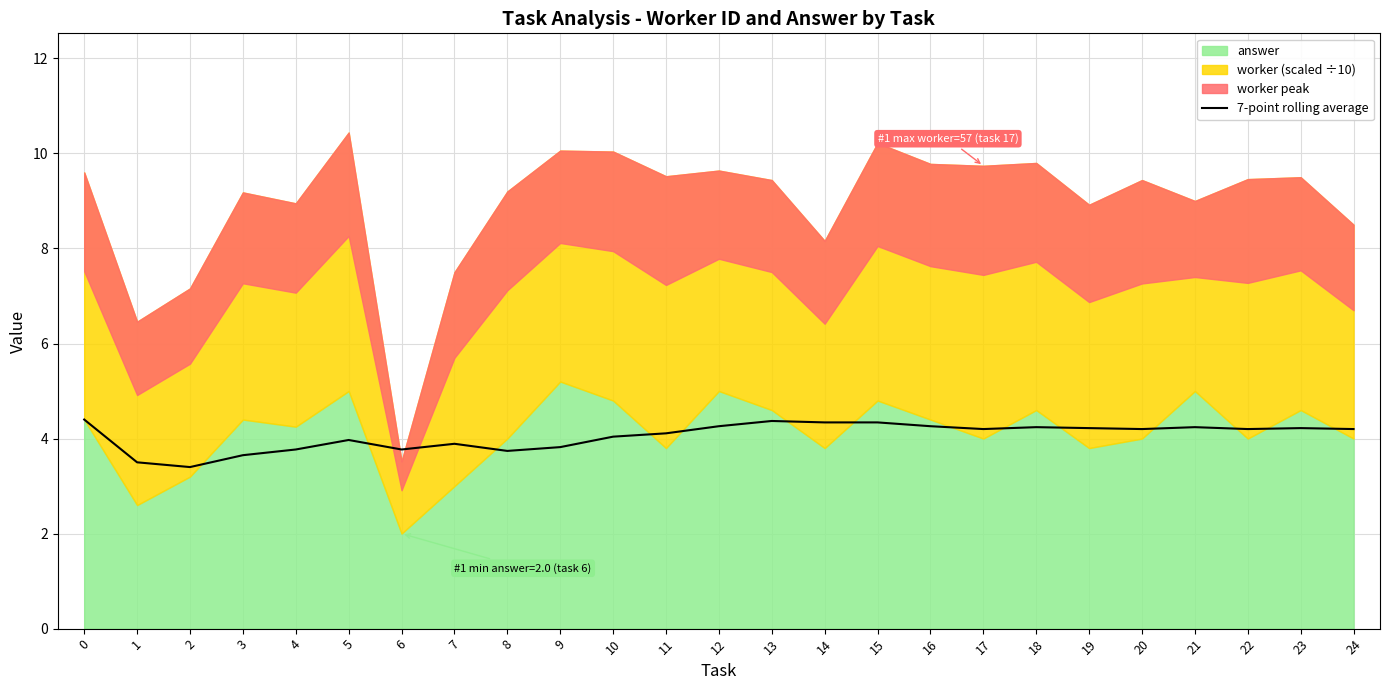

At which category does the data reach its first local peak?

5